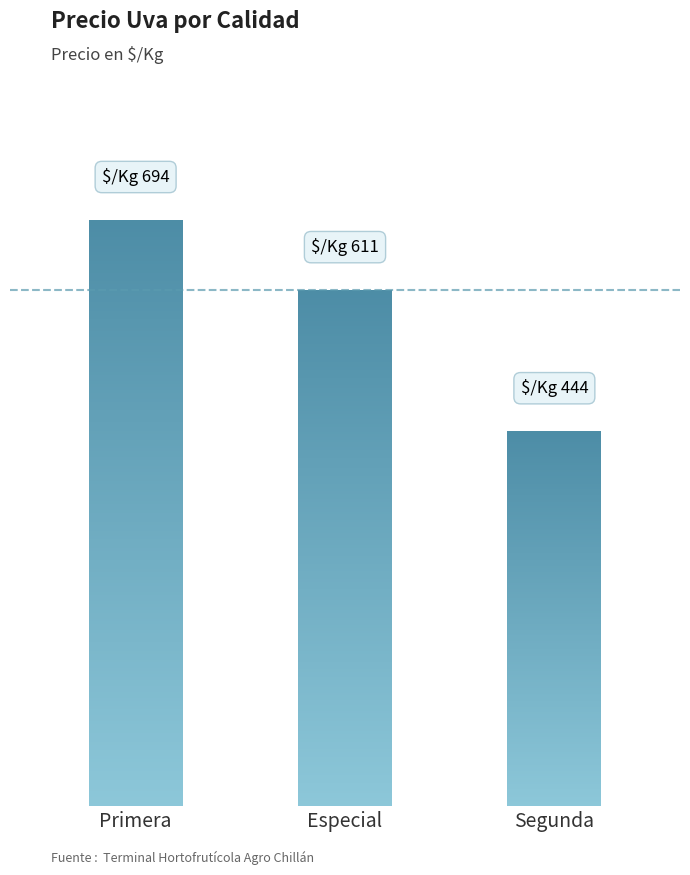

At which category does the chart reach its minimum across all series?

Segunda